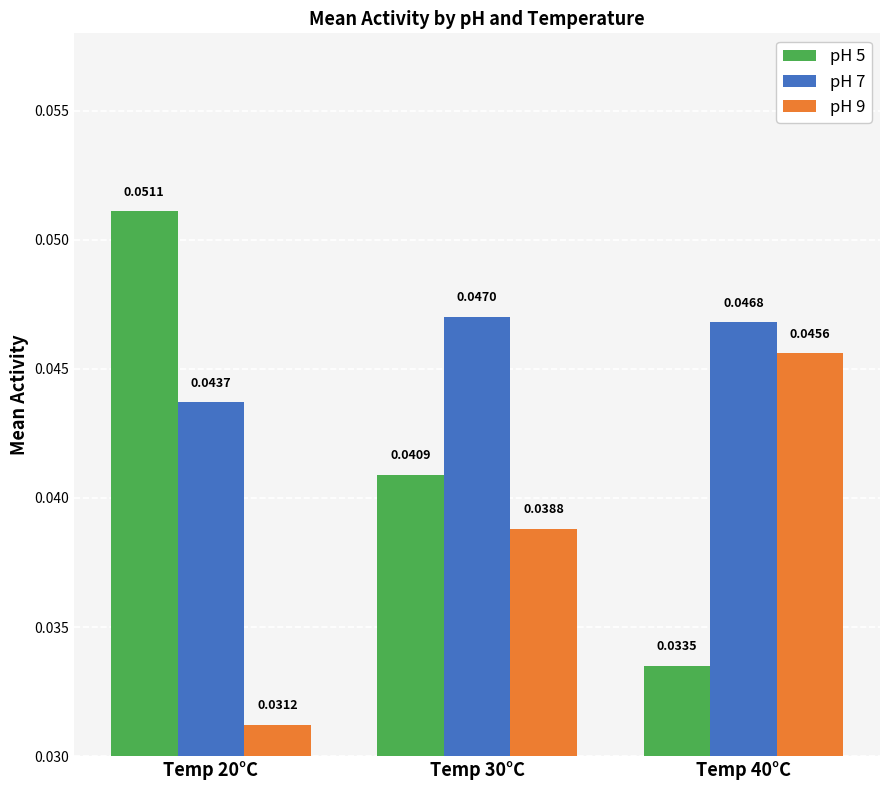

What are all the series names shown in the legend?

pH 5, pH 7, pH 9